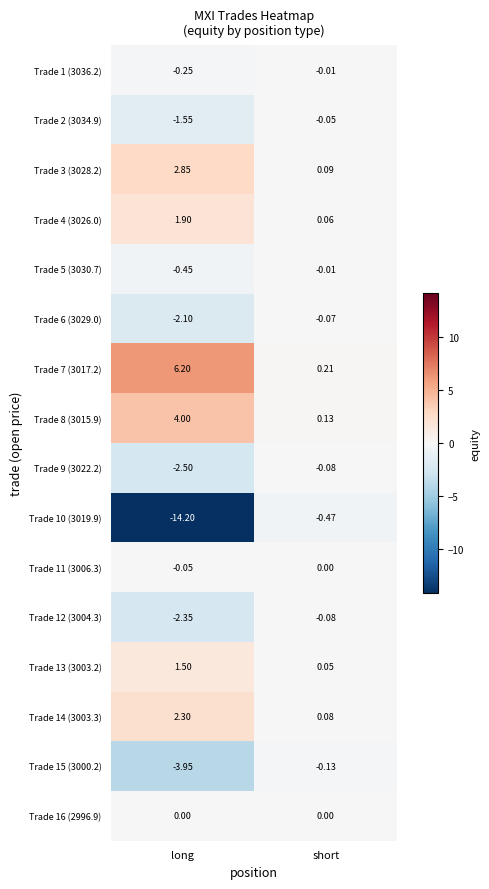

Is the value of Trade 6 (3029.0) at short greater than the value of Trade 13 (3003.2) at short?

No